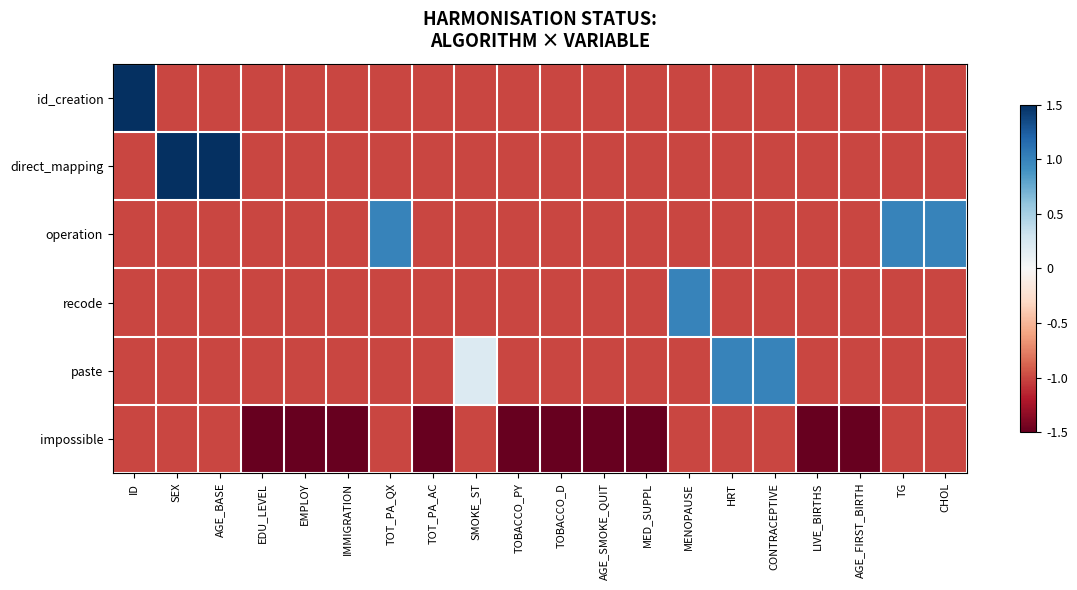

Which category has the lowest value across all series?

EDU_LEVEL